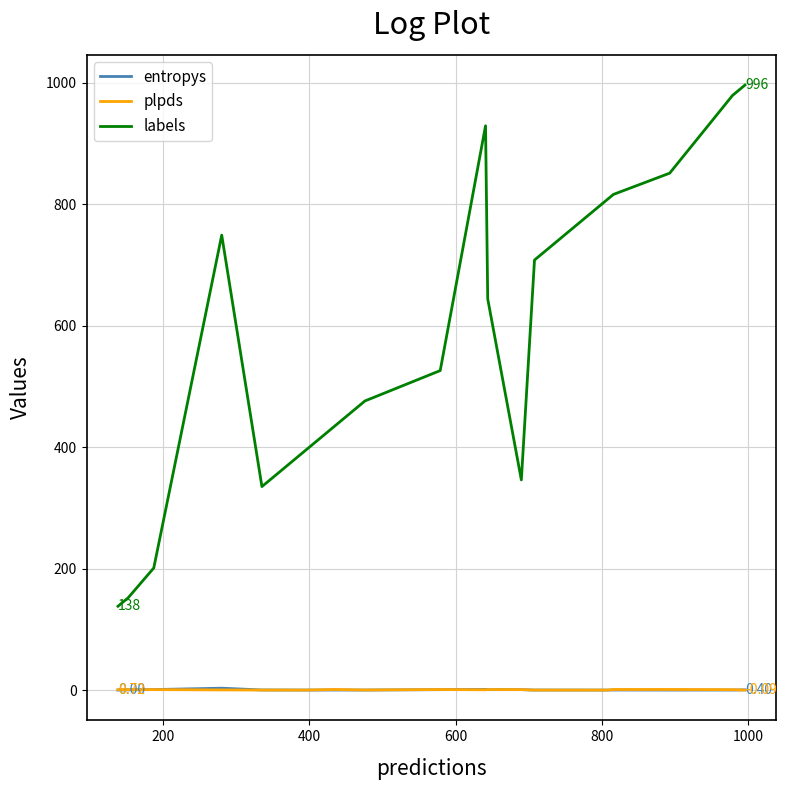

Which series has the largest range (max minus min)?

labels